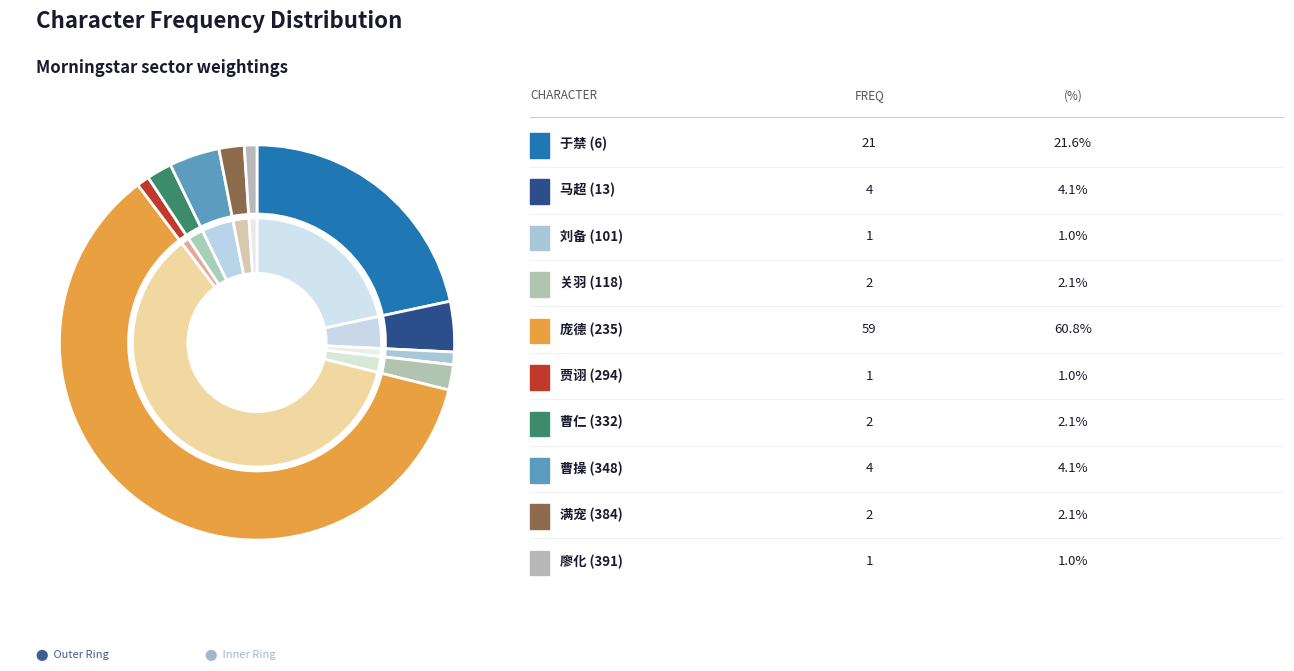

How much of the chart is everything except 332?

97.9%